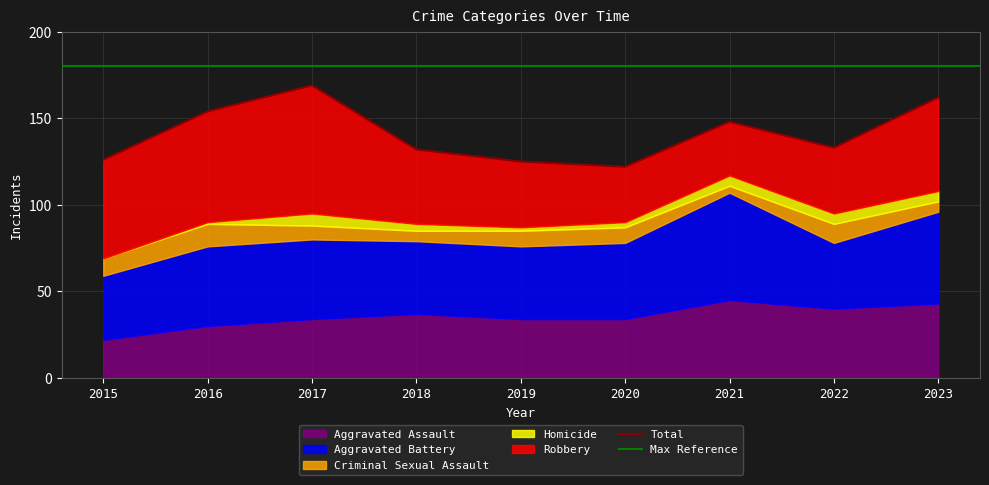

Which has a higher value, 2018 or 2021?

2021